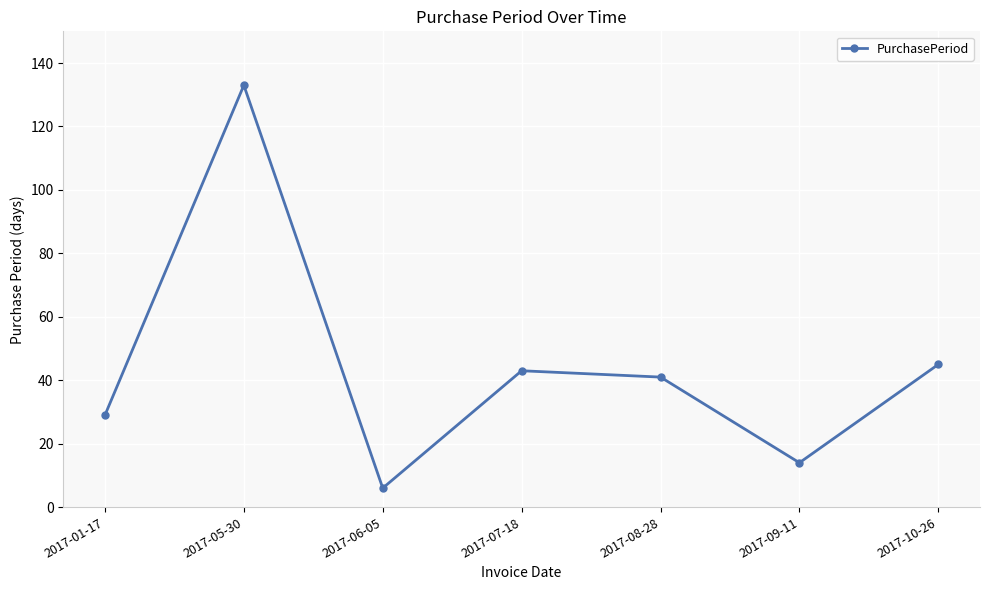

What is the minimum value shown in the chart?

6